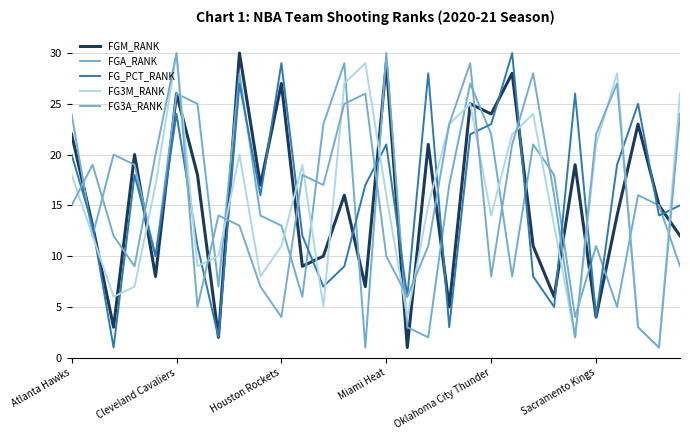

At how many categories does at least one series exceed 23?

17